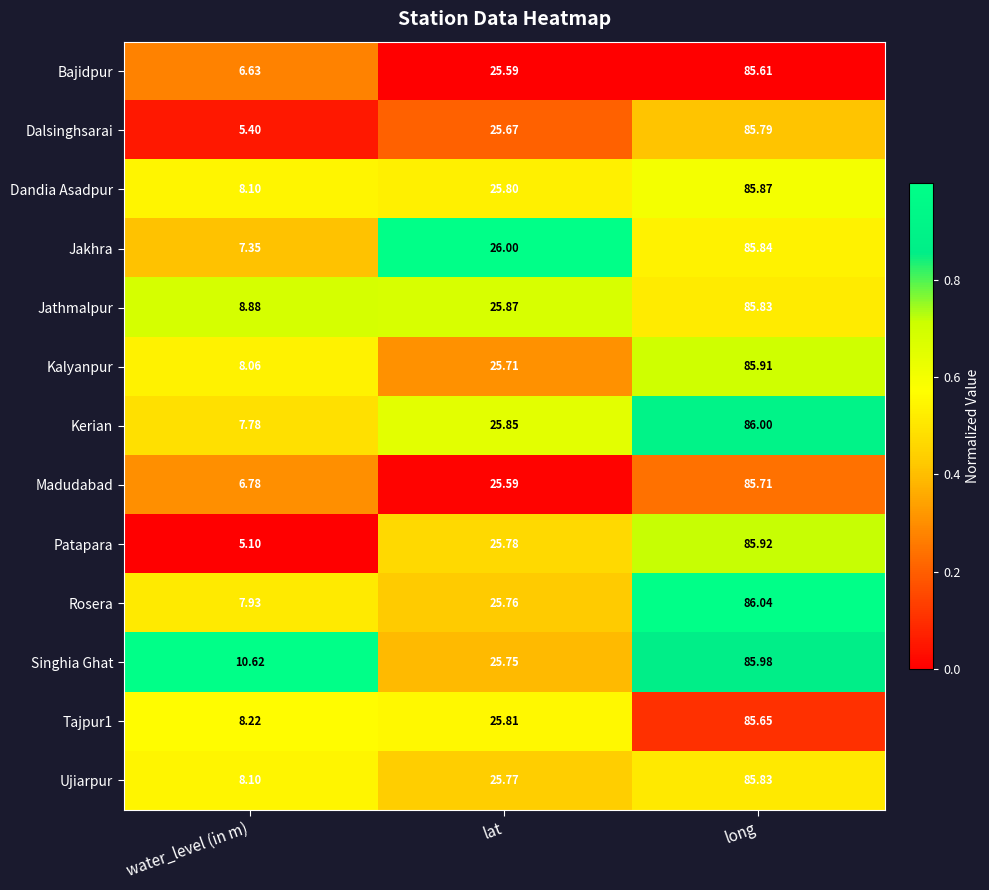

Which series changed the most between water_level (in m) and long?

Patapara